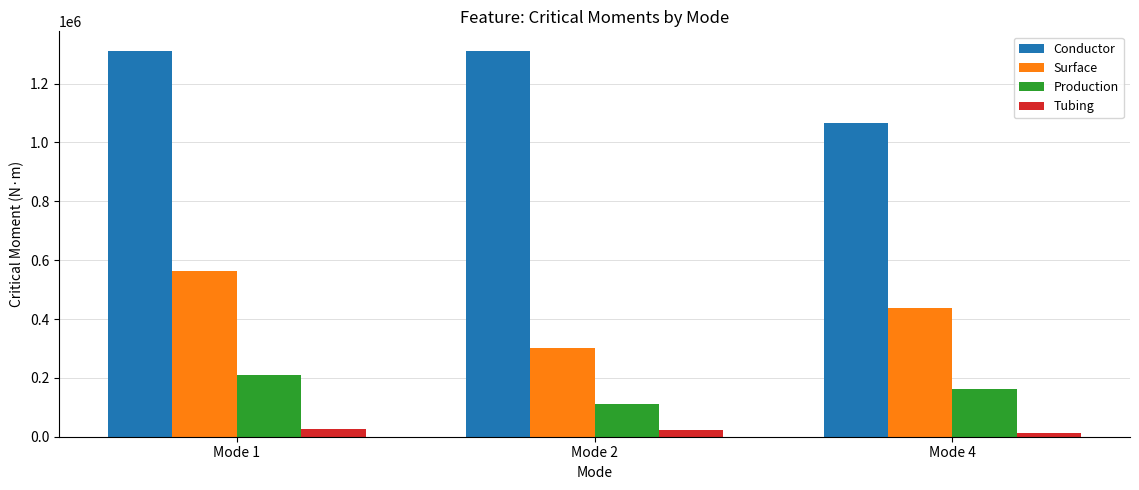

What is the average value of the Conductor series?

1230007.2